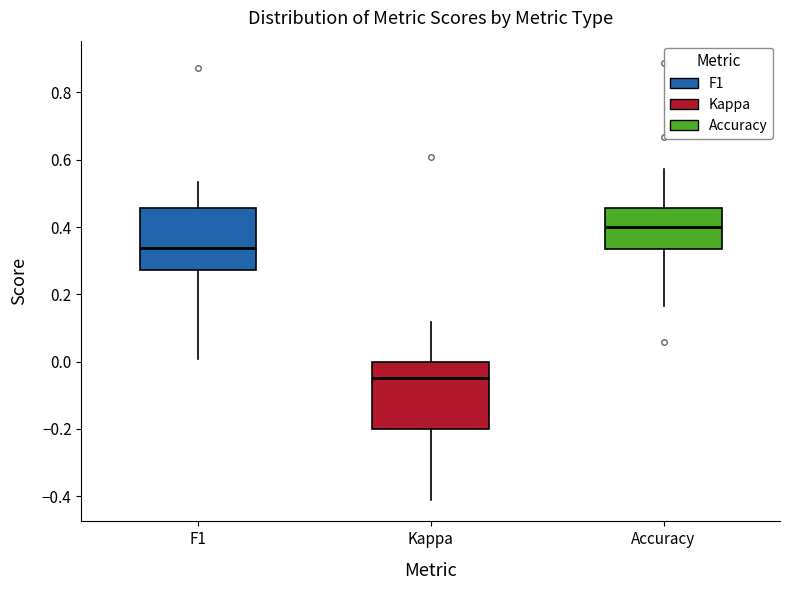

Which box has the highest median line?

Accuracy